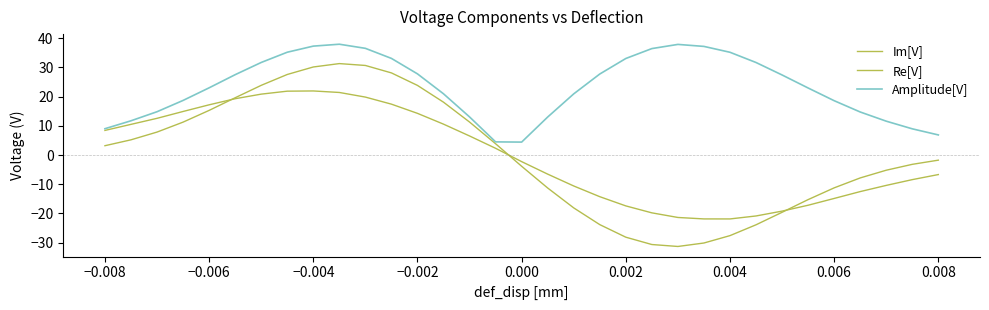

At which category does Im[V] reach its first local valley?

0.004